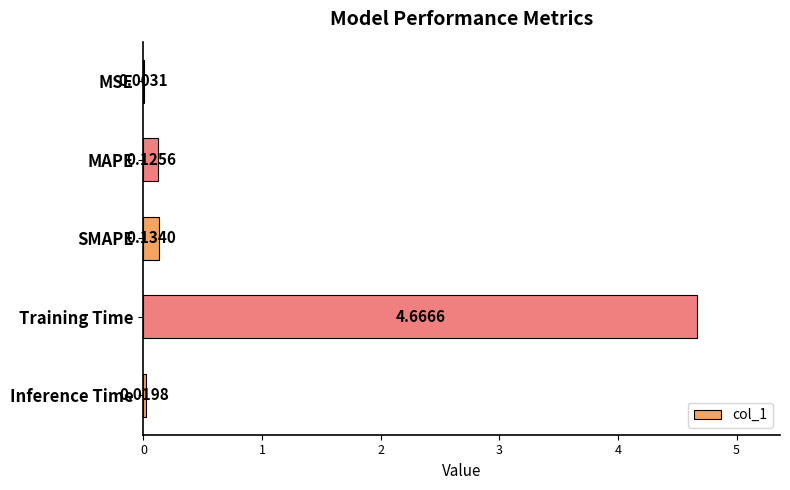

What is the sum of all values?

4.9